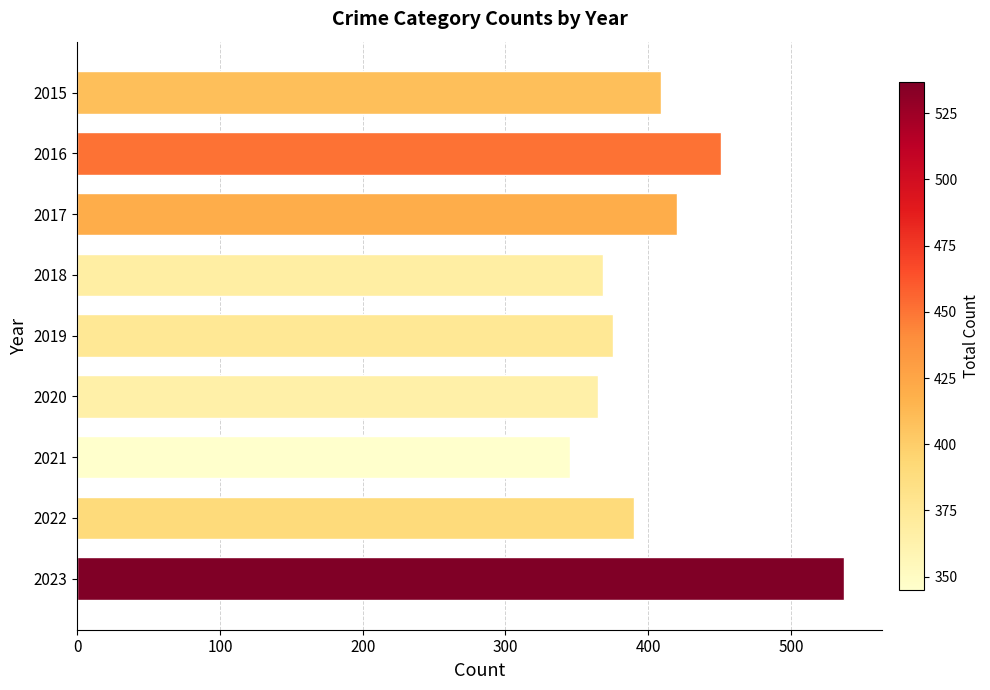

How many bars are there in total?

9